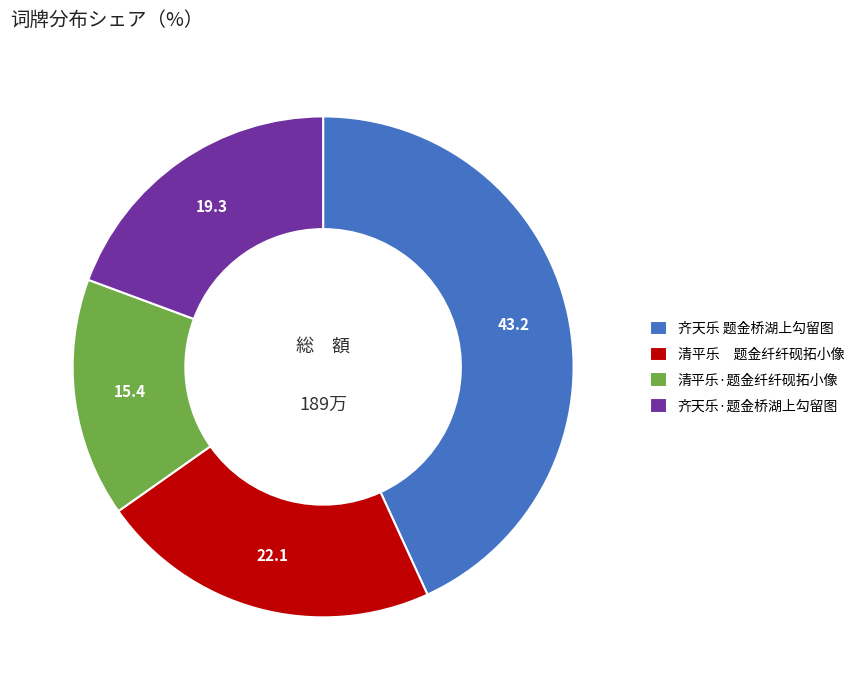

Rank the categories by value from lowest to highest.

清平乐·题金纤纤砚拓小像, 齐天乐·题金桥湖上勾留图, 清平乐 题金纤纤砚拓小像, 齐天乐 题金桥湖上勾留图